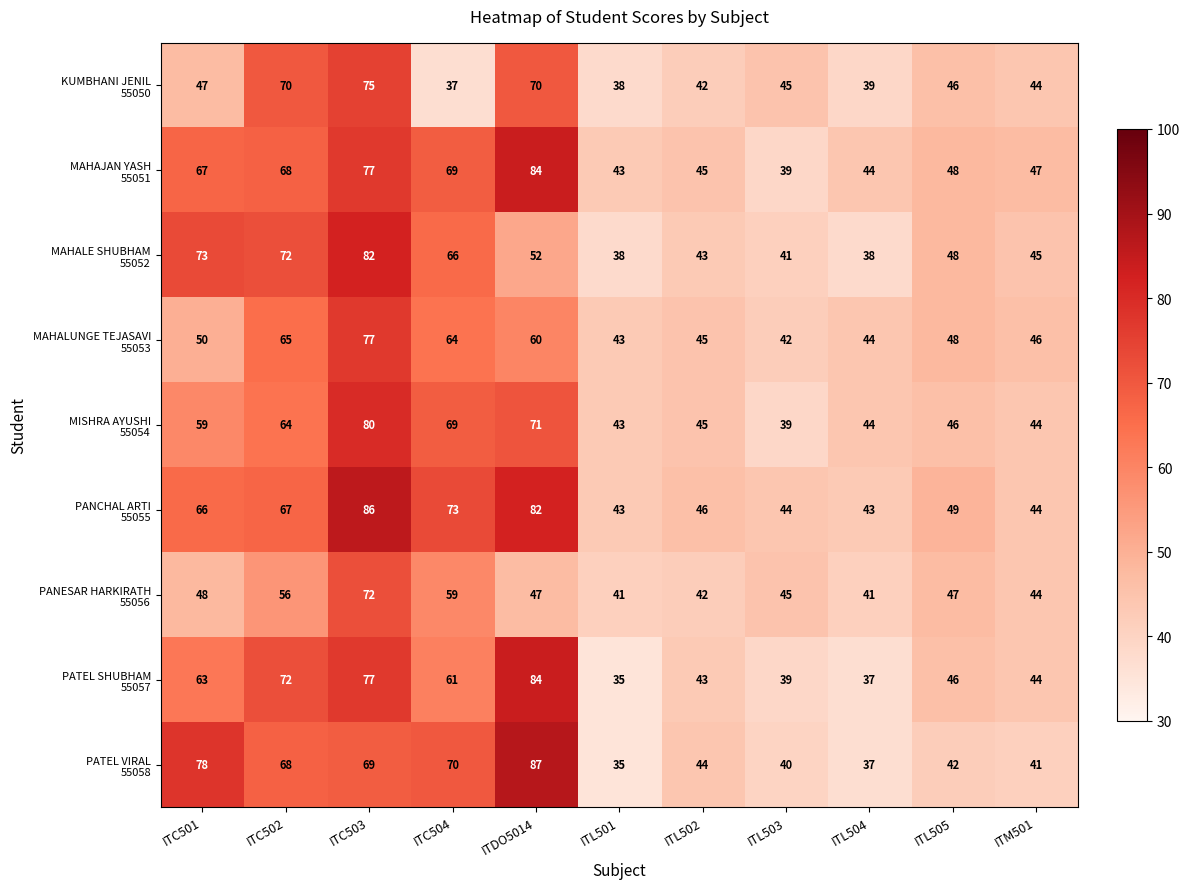

Which label corresponds to the largest value in the chart?

ITDO5014